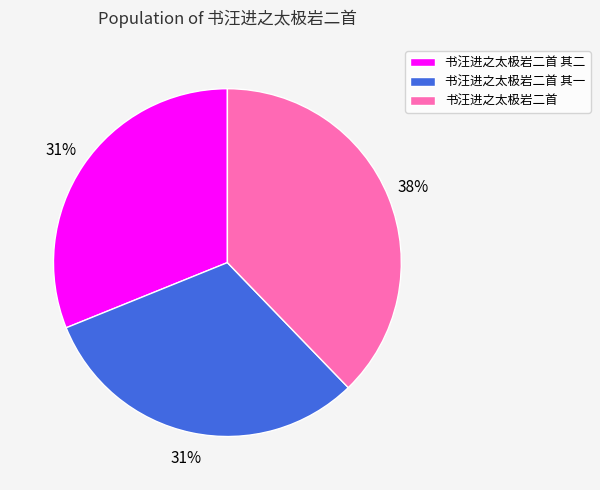

Does any single category account for the majority?

No